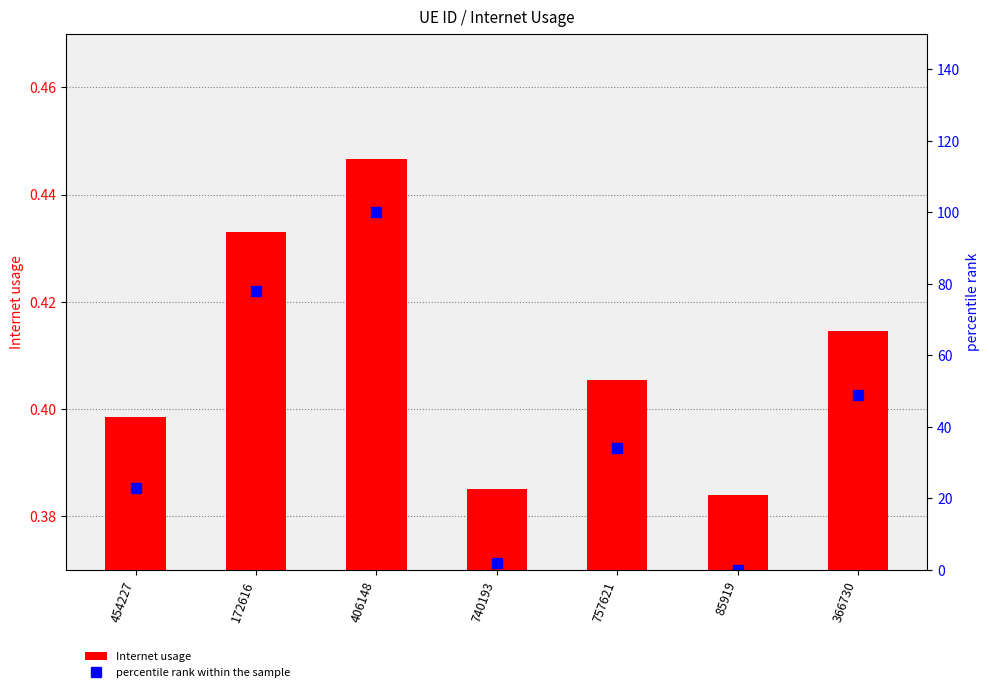

Are the bars grouped side by side (vs. stacked)?

Yes